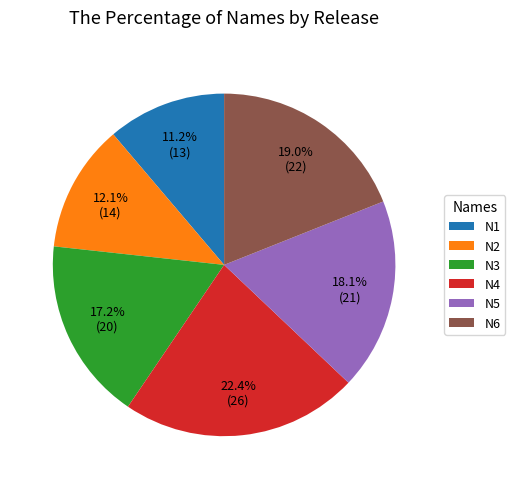

To the nearest percent, what is the average slice percentage?

17%